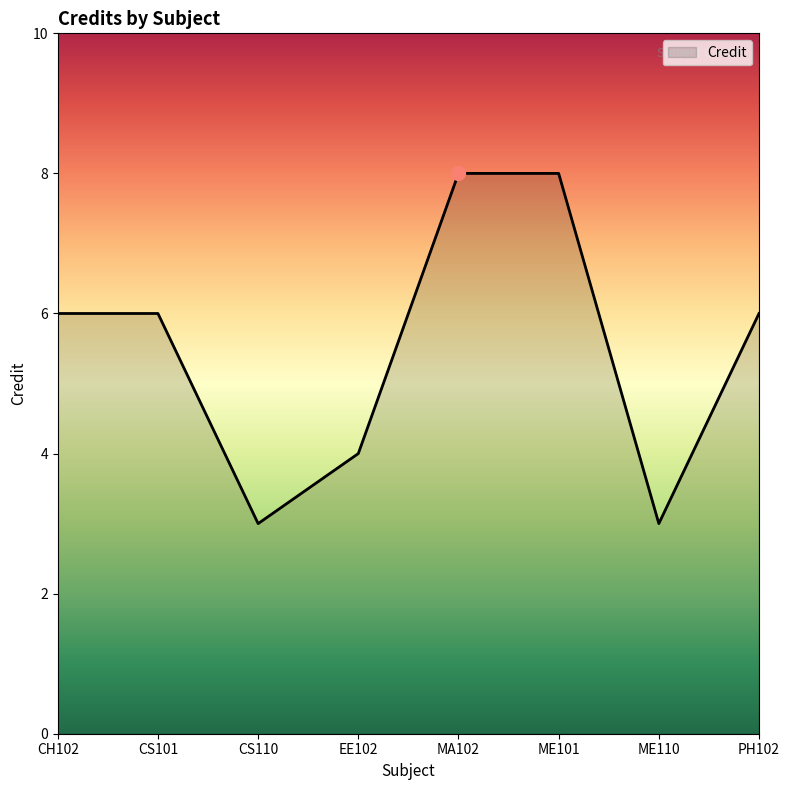

What is the difference between the maximum and second lowest values?

5